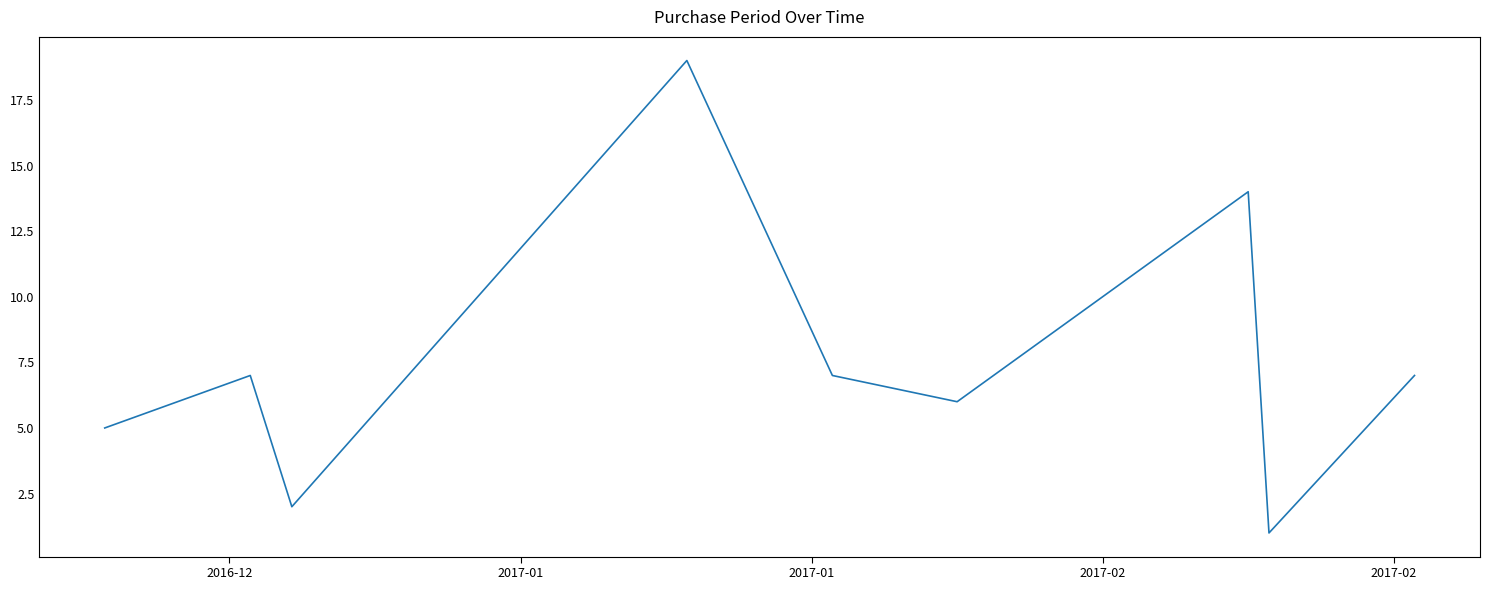

How many lines are shown in the chart?

1